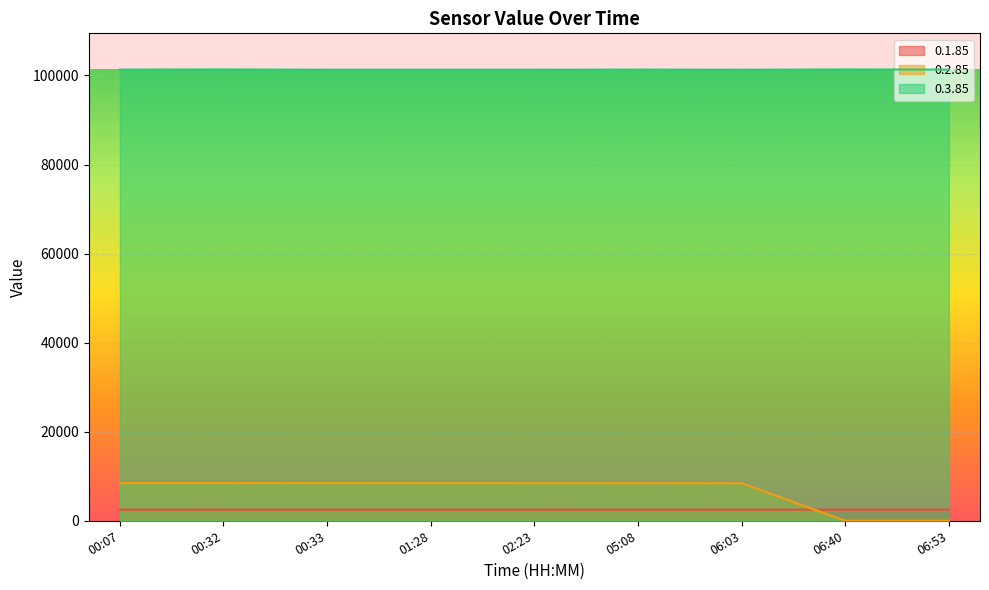

The 0.2.85 series shows 8461 at 00:33. True or false?

True